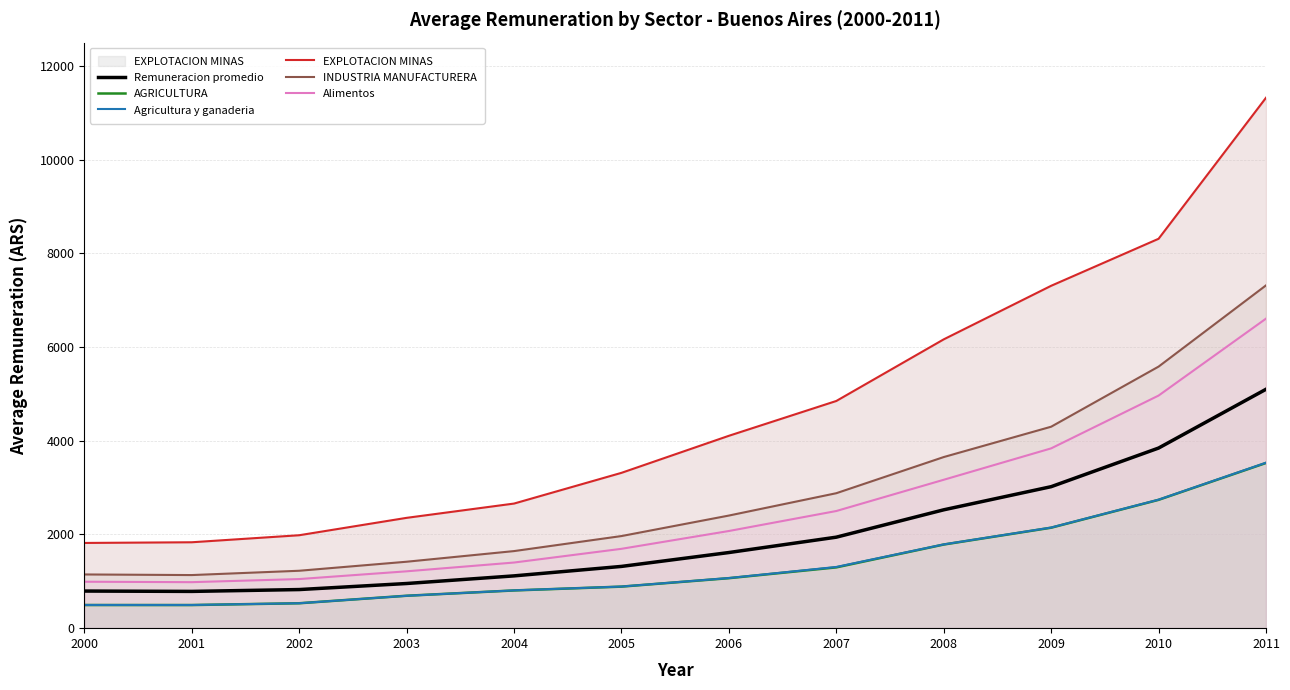

What is the value of the EXPLOTACION MINAS point at the 11th from the left?

8312.5